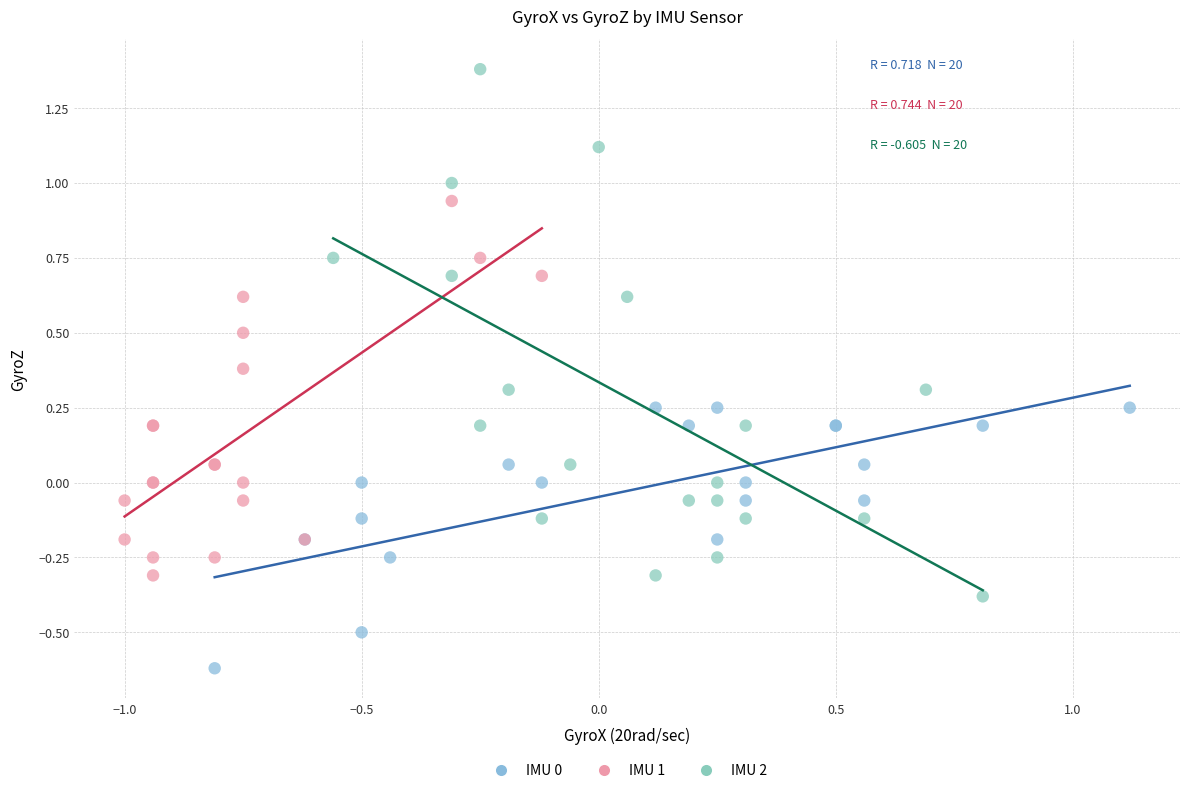

Which series contains the lowest Y value?

IMU 0